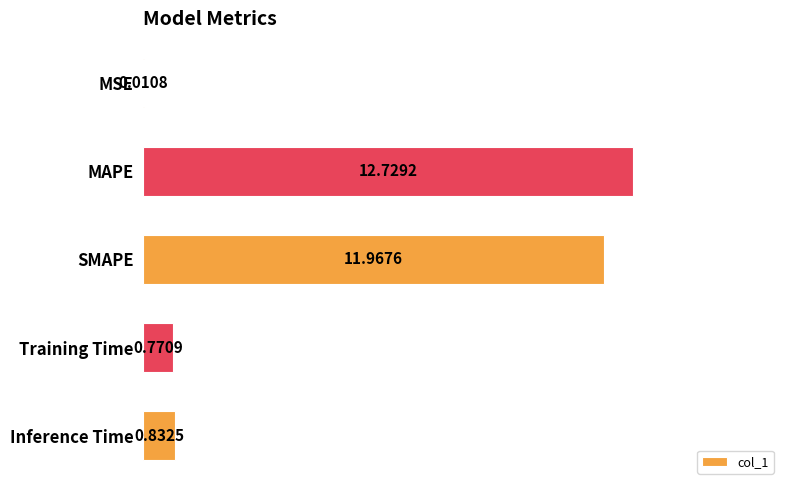

At which category does the chart reach its peak across all series?

MAPE